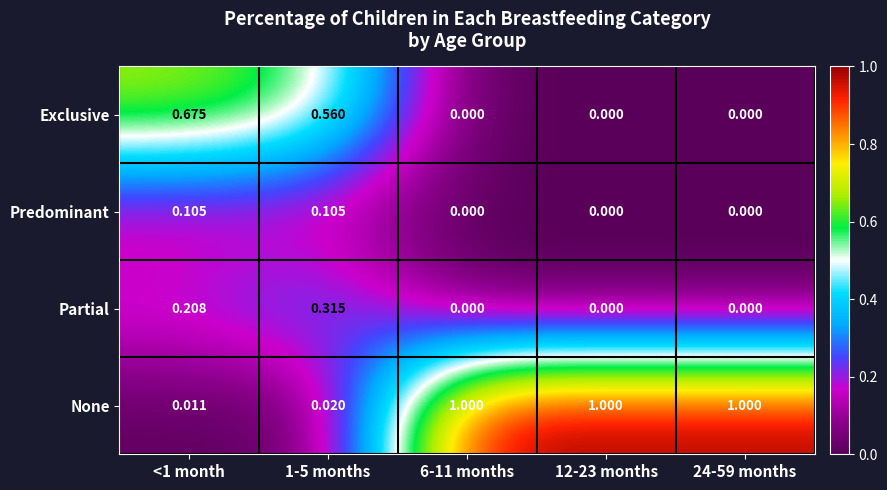

How many categories are shown in the chart?

5